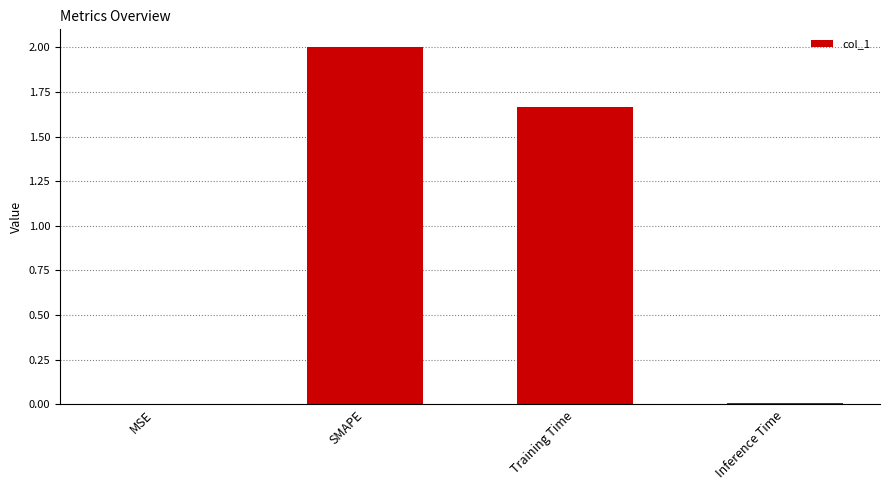

True or false: the data shows 0.0 at Inference Time.

True